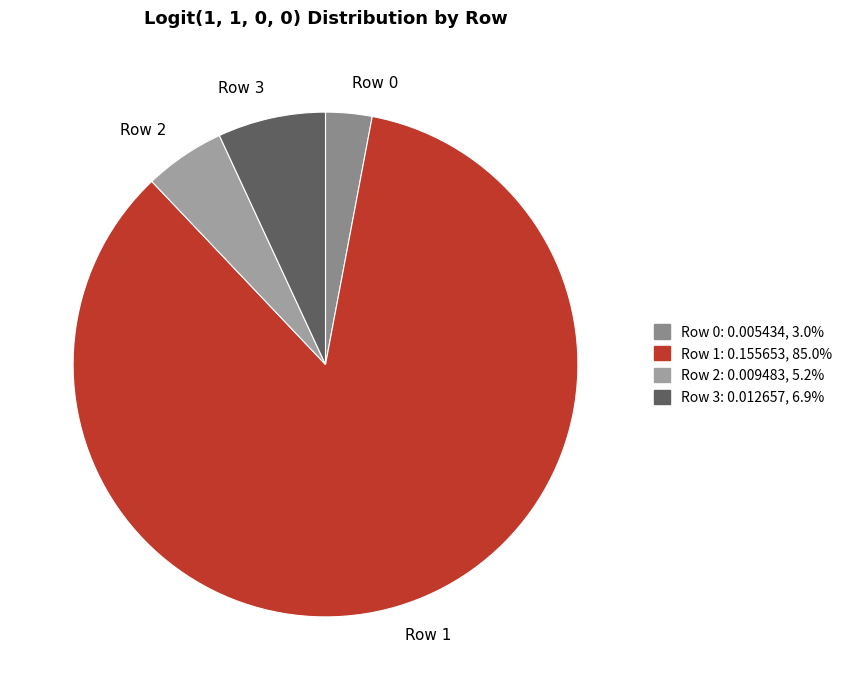

How many slices are in this pie chart?

4